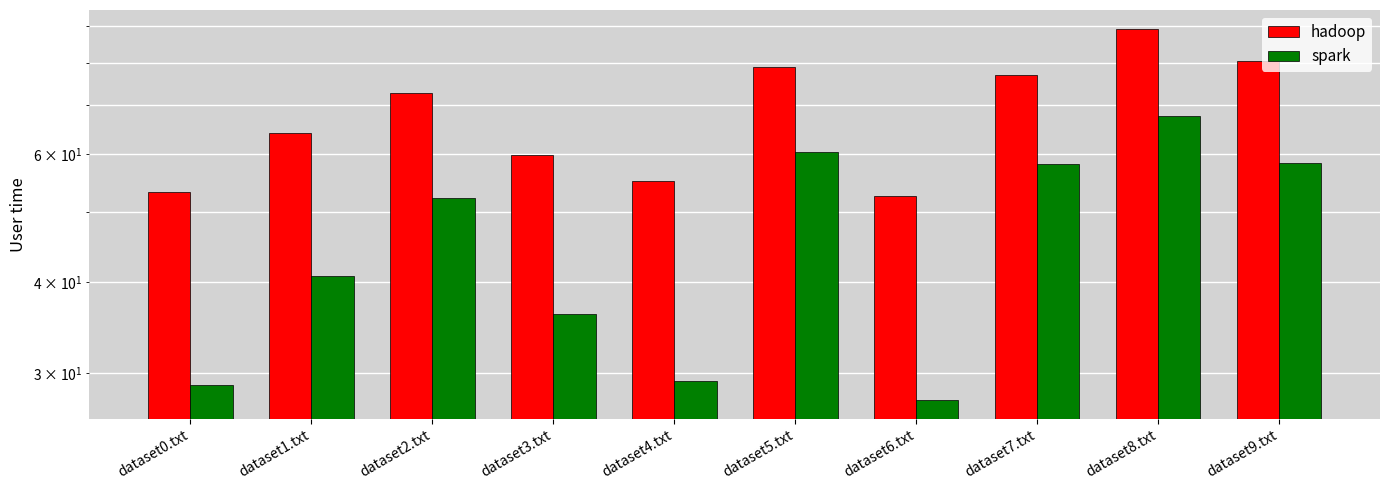

Which category has the highest value in the spark series?

dataset8.txt